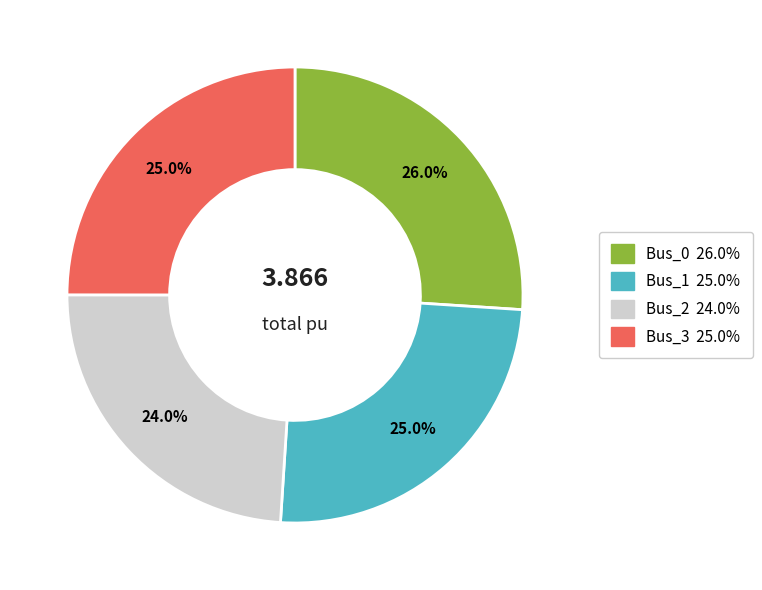

To the nearest percent, what is the difference between the largest and smallest slice percentages?

2%